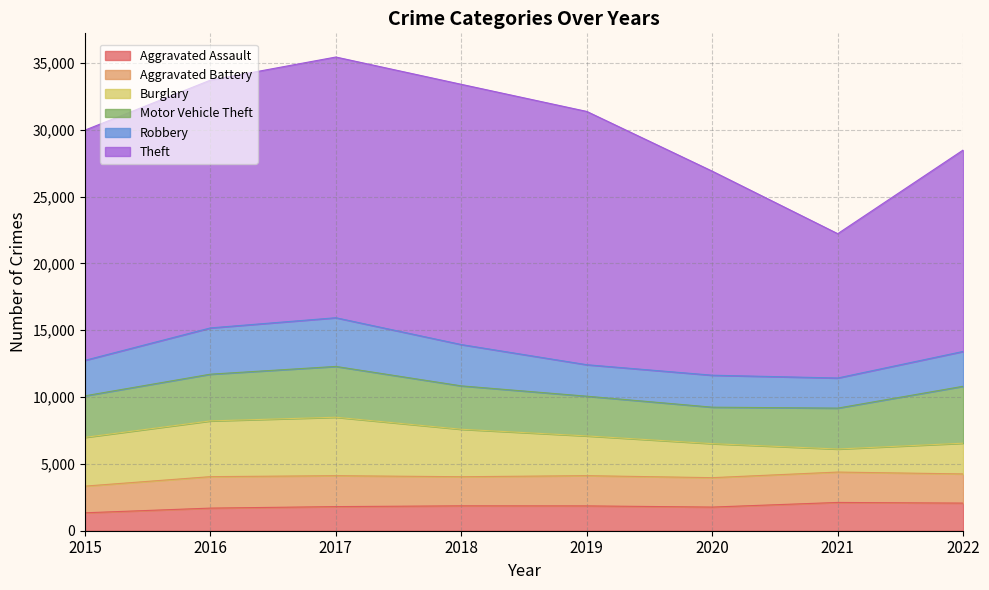

The value of Motor Vehicle Theft at 2020 is 1186. True or false?

False